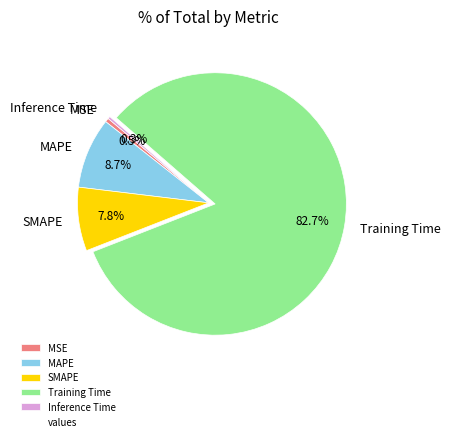

To the nearest percent, what is the combined percentage of MSE and Training Time?

83%